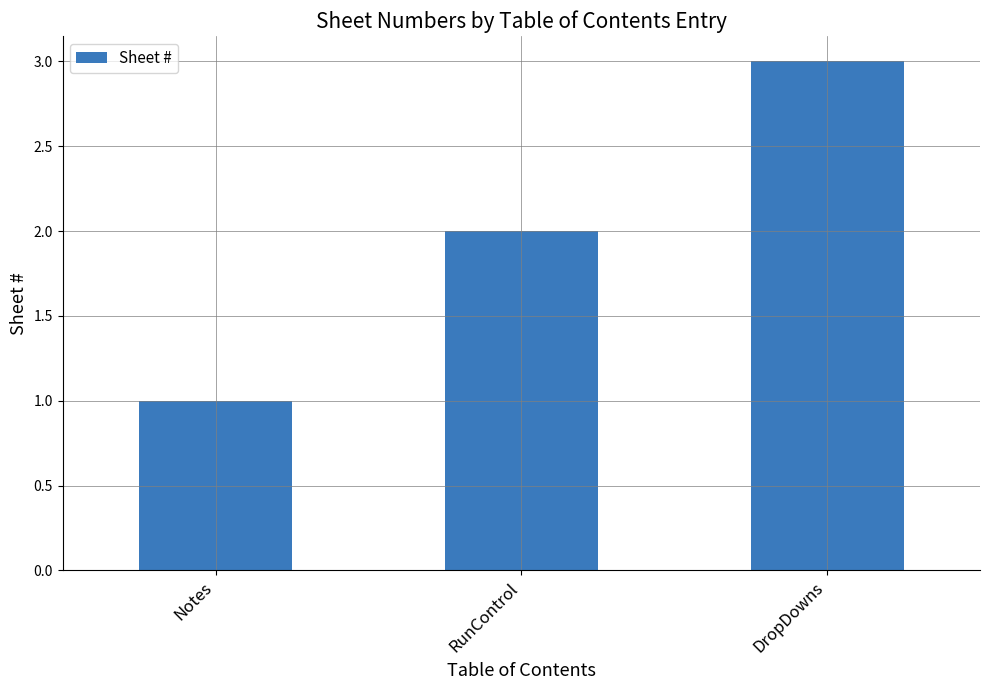

How many data points are less than 2?

1